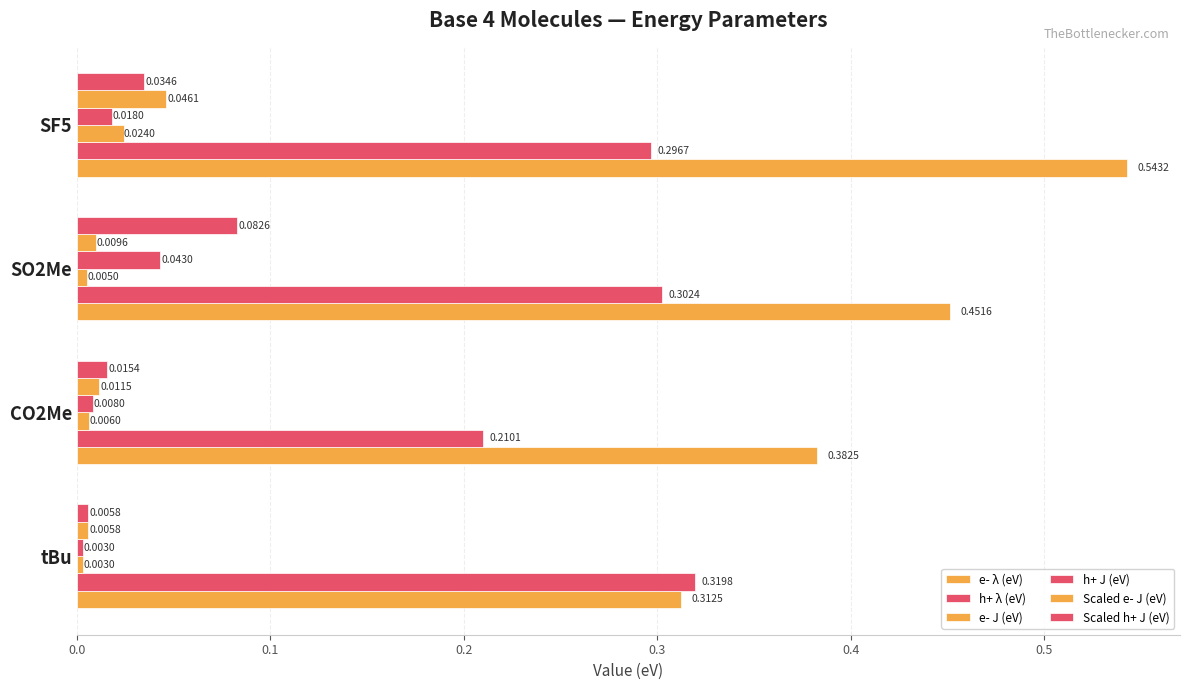

What is the sum of all h+ J (eV) values?

0.1